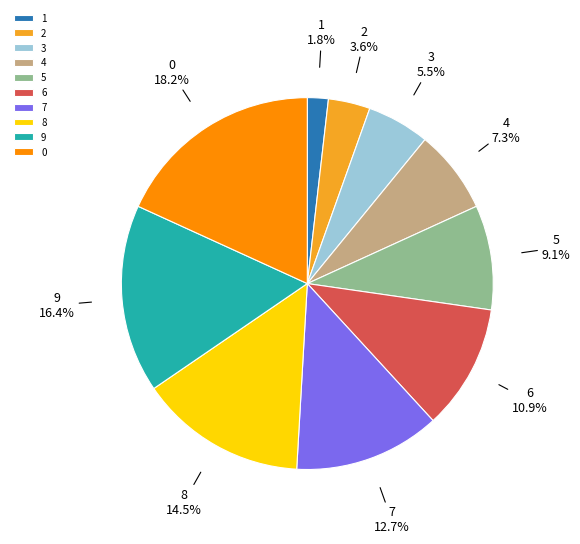

To the nearest percent, what portion does 4 represent?

7%